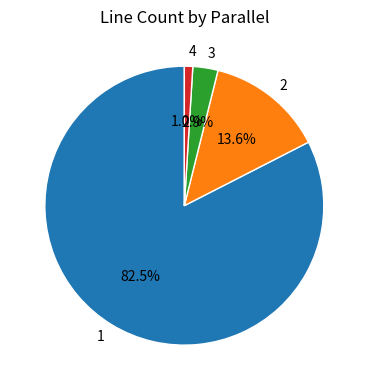

Rank the categories by value from lowest to highest.

4, 3, 2, 1